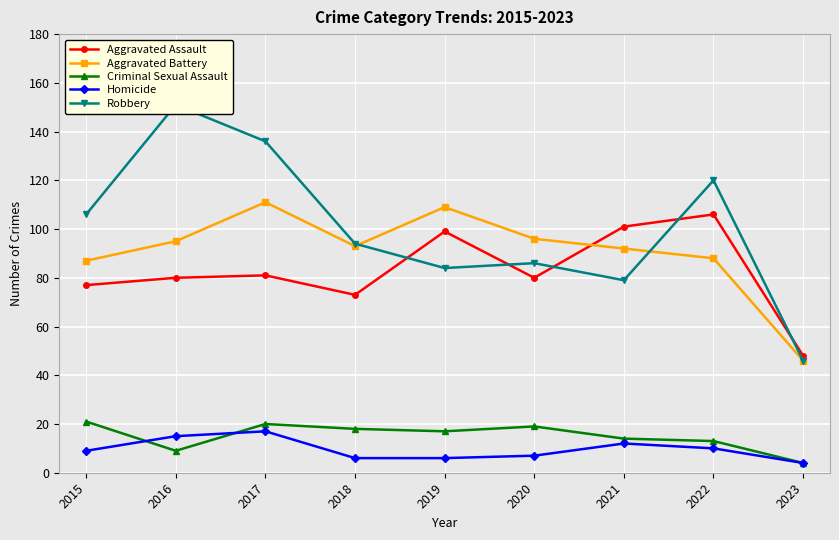

What is the sum of the Aggravated Assault values at 2021 and 2018?

174